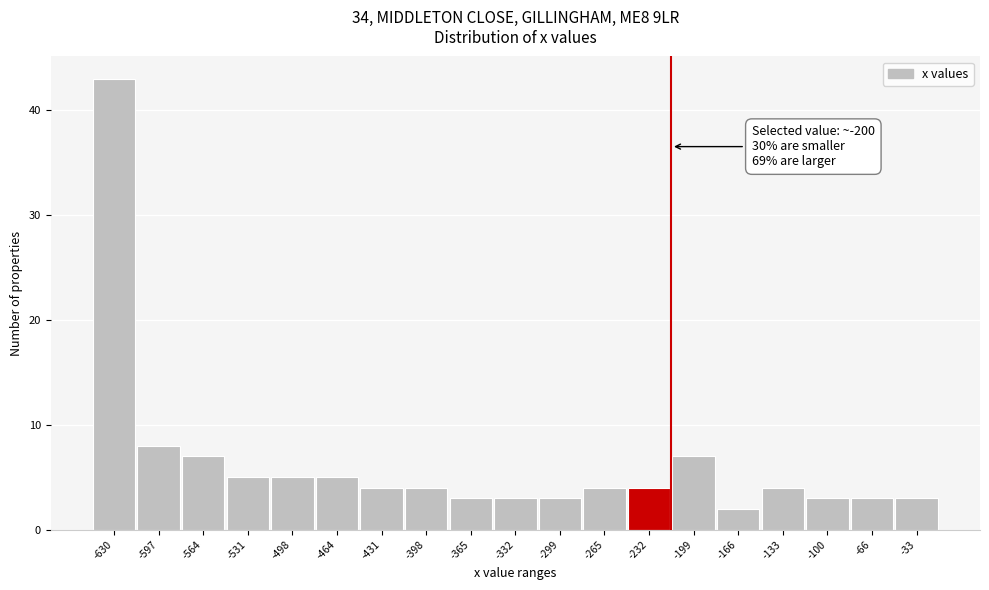

Reading left to right, extract all data points from this chart.

-630=43	-597=8	-564=7	-531=5	-498=5	-464=5	-431=4	-398=4	-365=3	-332=3	-299=3	-265=4	-232=4	-199=7	-166=2	-133=4	-100=3	-66=3	-33=3